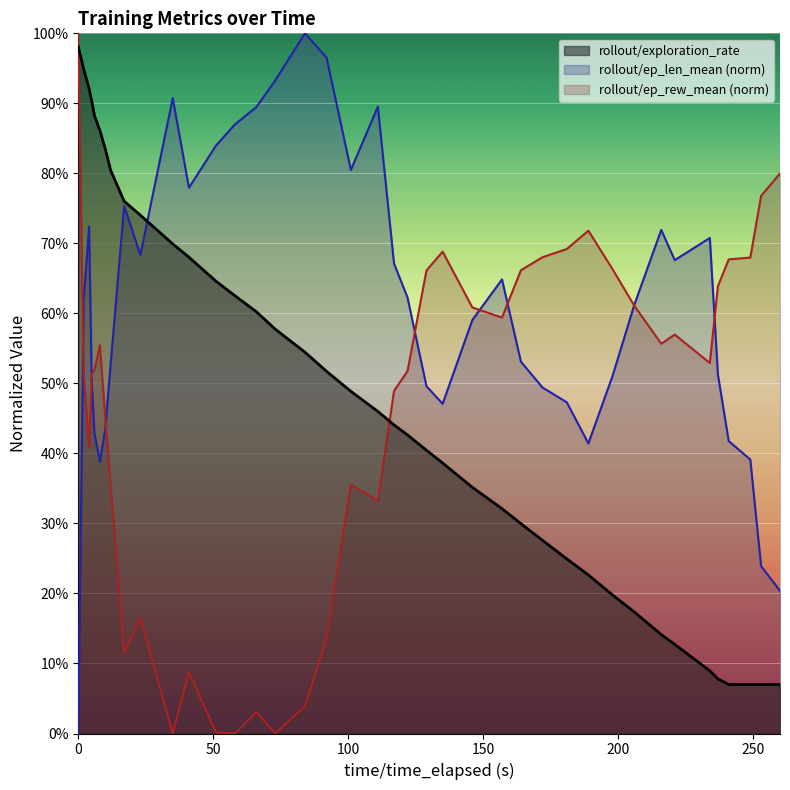

True or false: rollout/ep_len_mean has a value of 0.8 at 198.

False